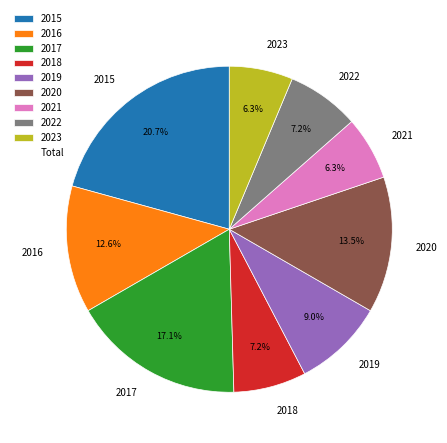

Which has a higher value, 2020 or 2023?

2020